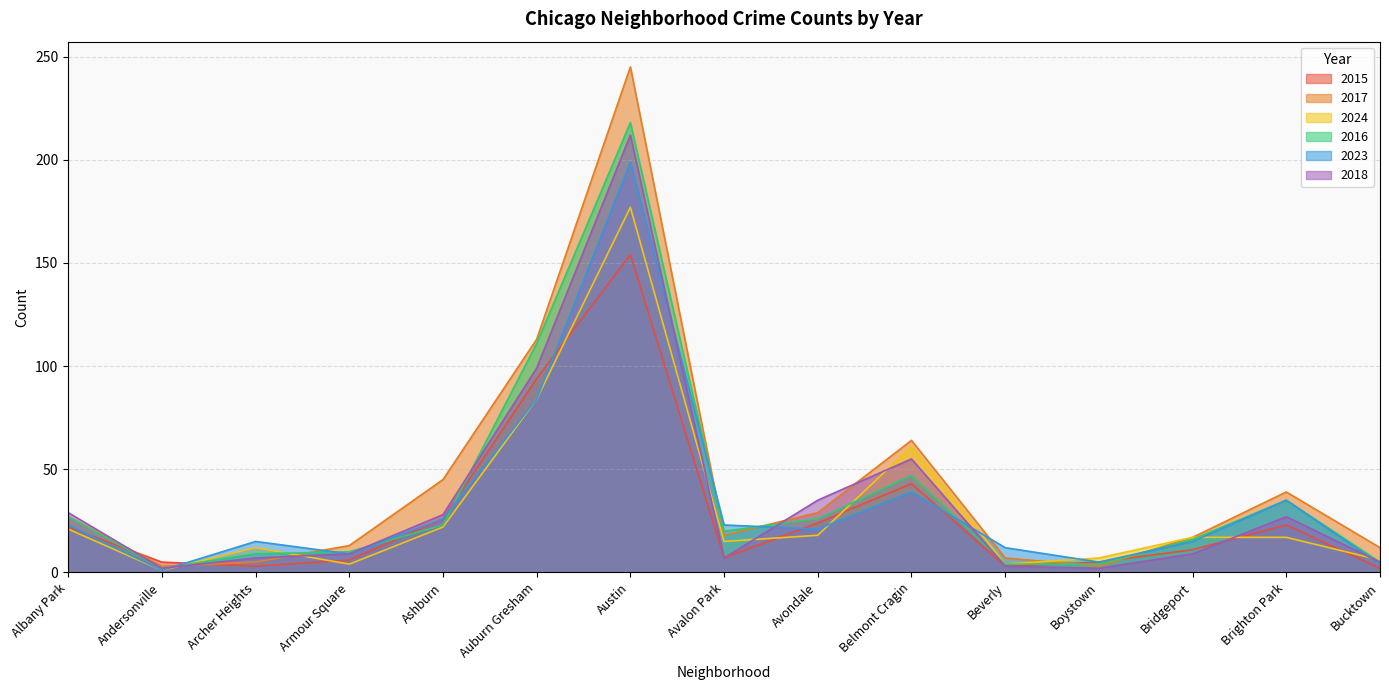

At which label does 2015 first exceed 11?

Albany Park